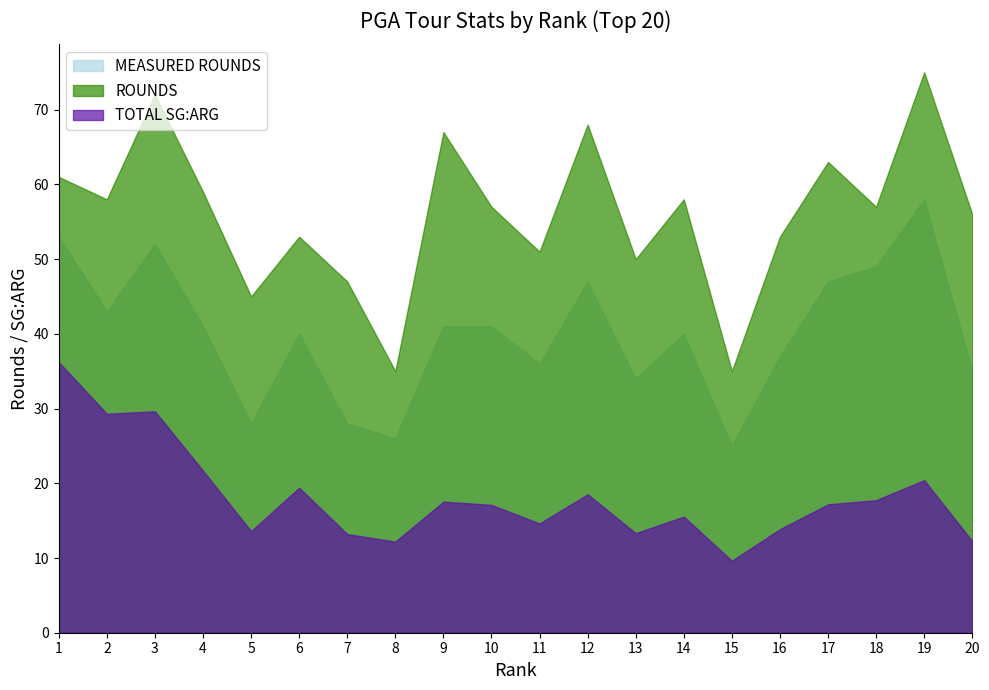

Rank the series at 5 from lowest to highest value.

TOTAL SG:ARG, MEASURED ROUNDS, ROUNDS